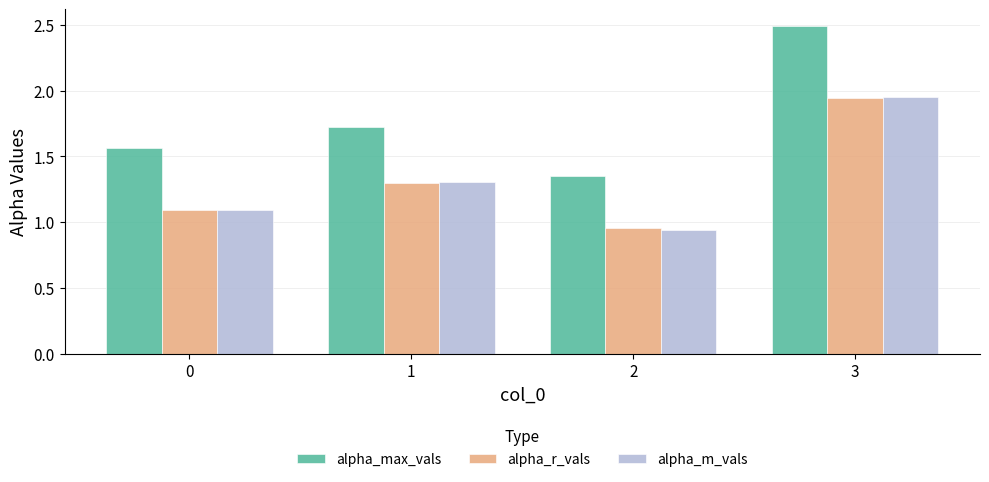

The alpha_max_vals series shows 2.0 at 2. True or false?

False